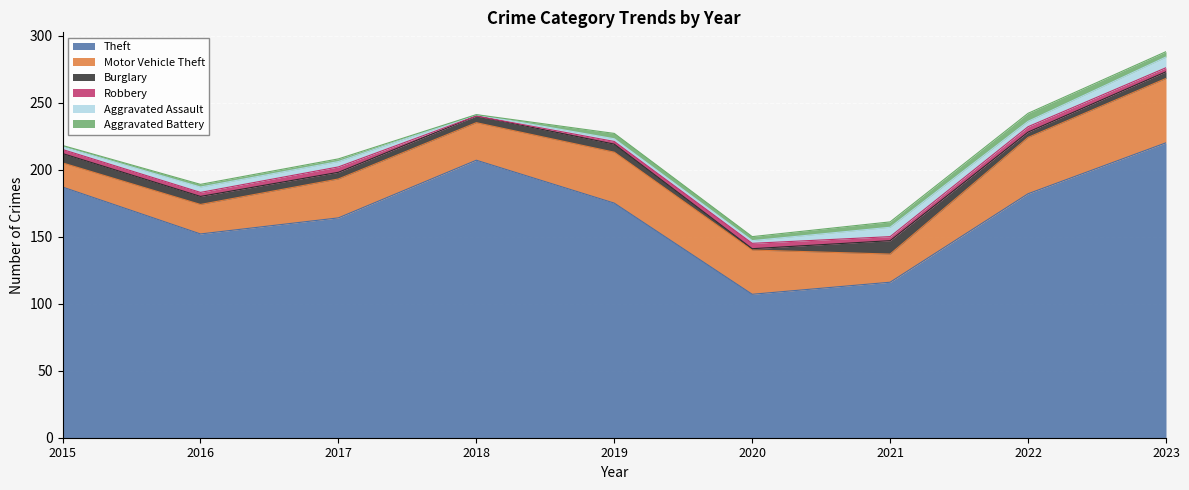

Where is the first local maximum for Burglary?

2019